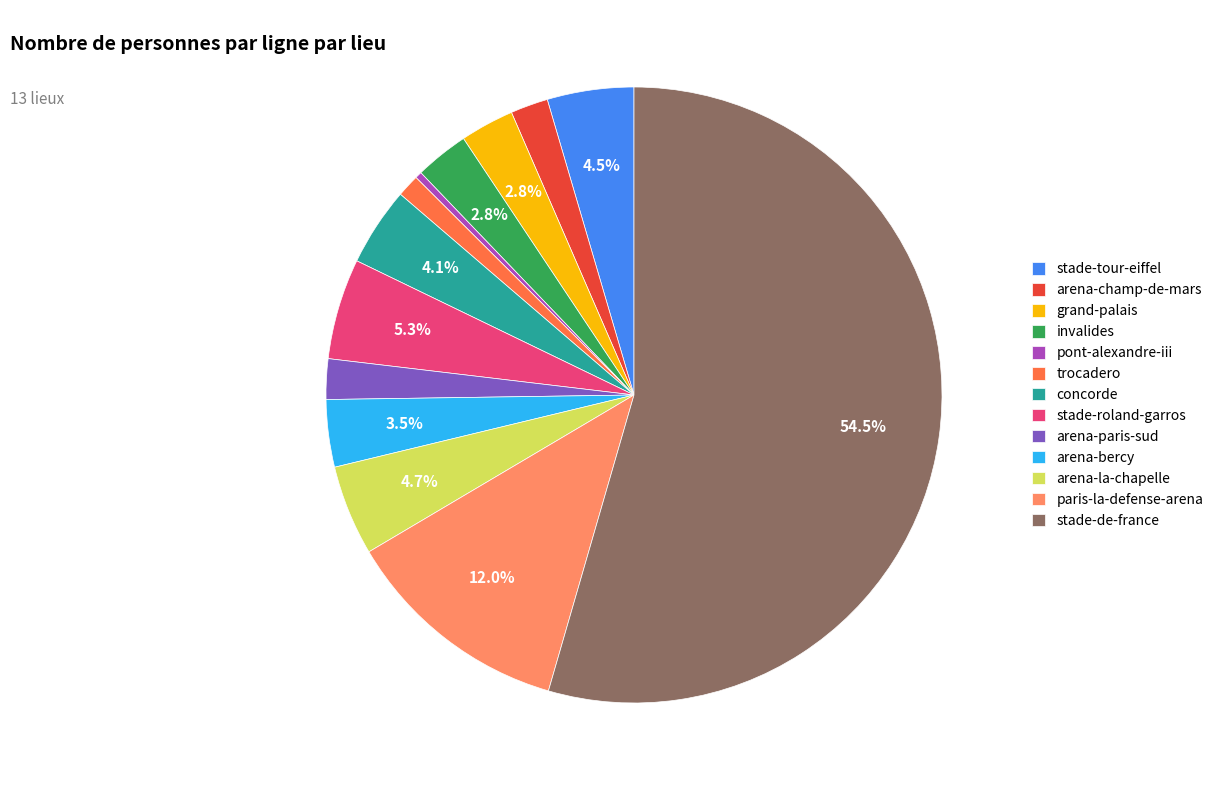

Which slice represents more than half of the pie?

stade-de-france